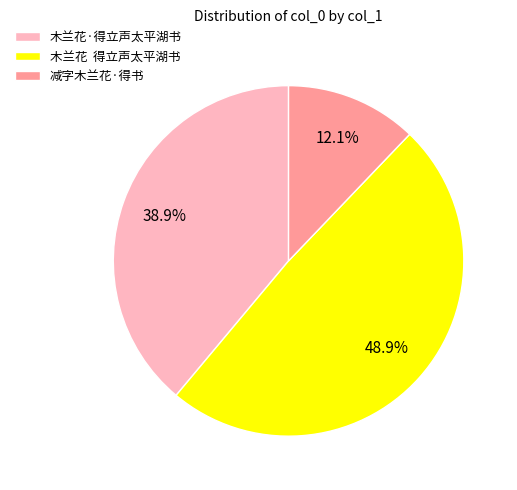

Is the sum of 木兰花·得立声太平湖书 and 减字木兰花·得书 greater than half?

Yes